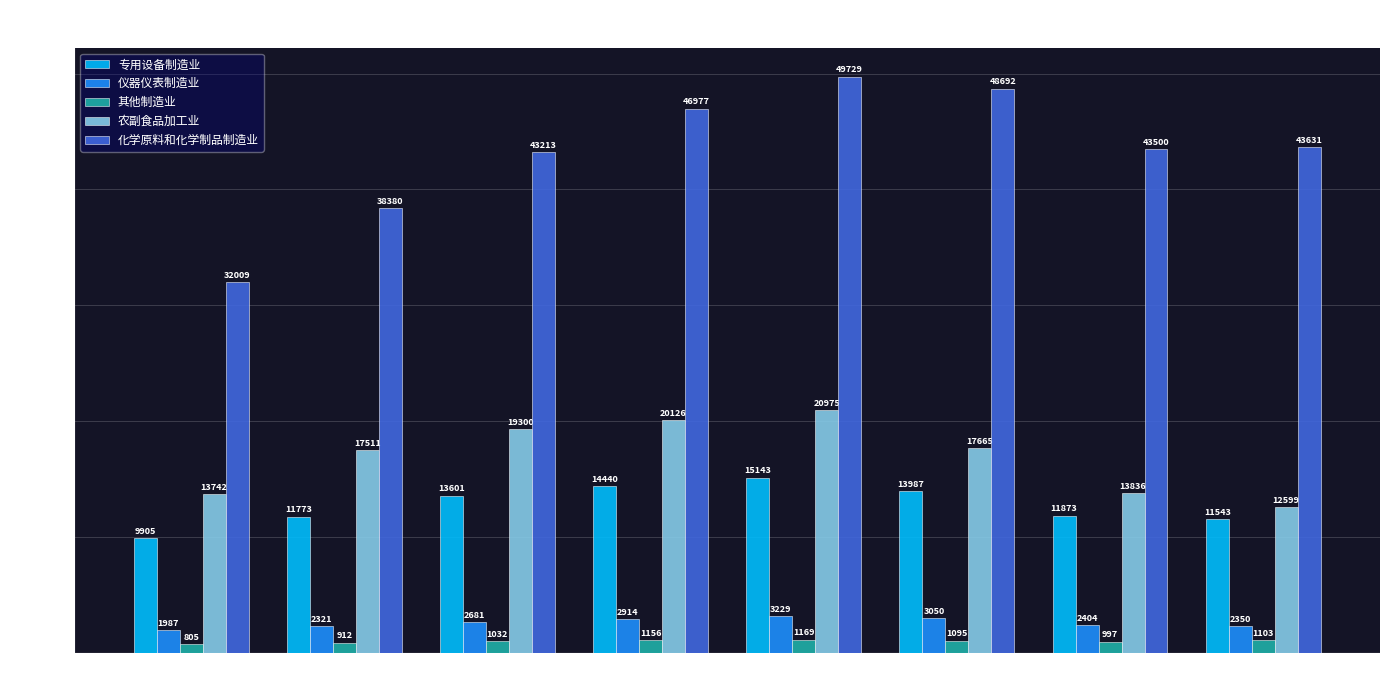

What is the difference between the maximum and minimum values in the 农副食品加工业 series?

8376.0